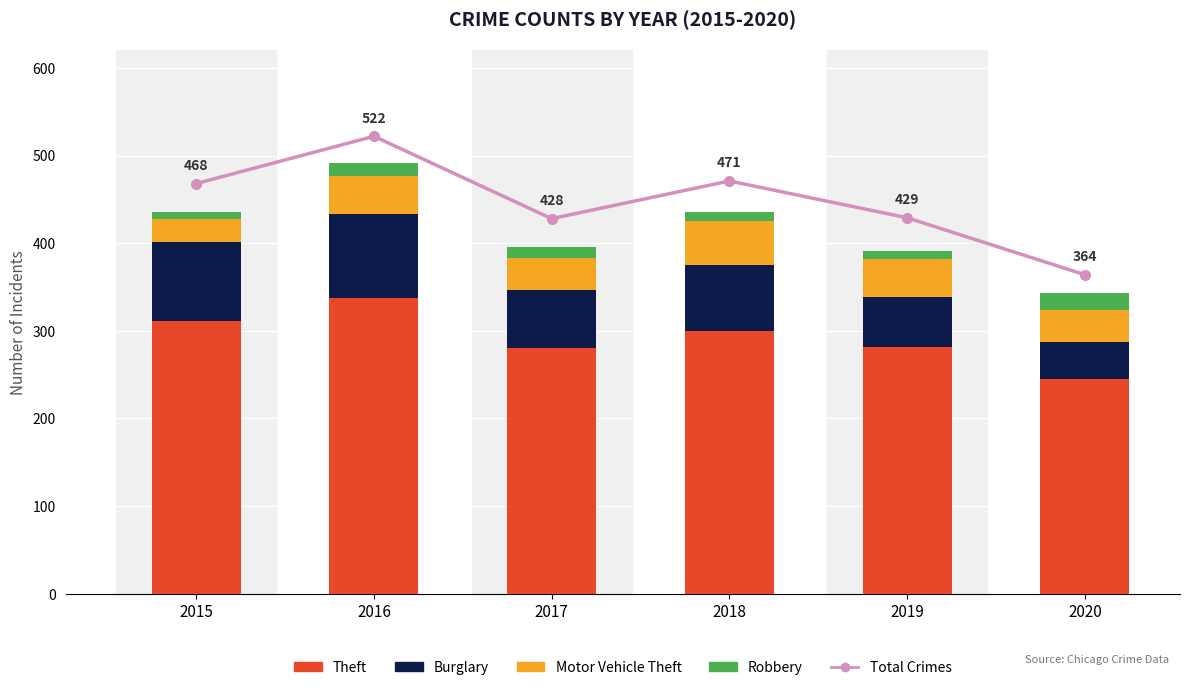

At which label does Total Crimes first exceed 468?

2016